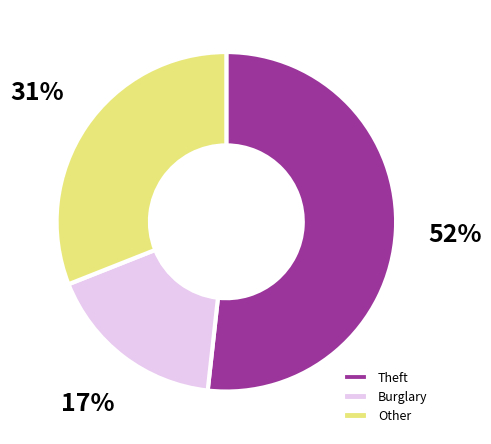

Combined, do Burglary and Theft account for over 50%?

Yes